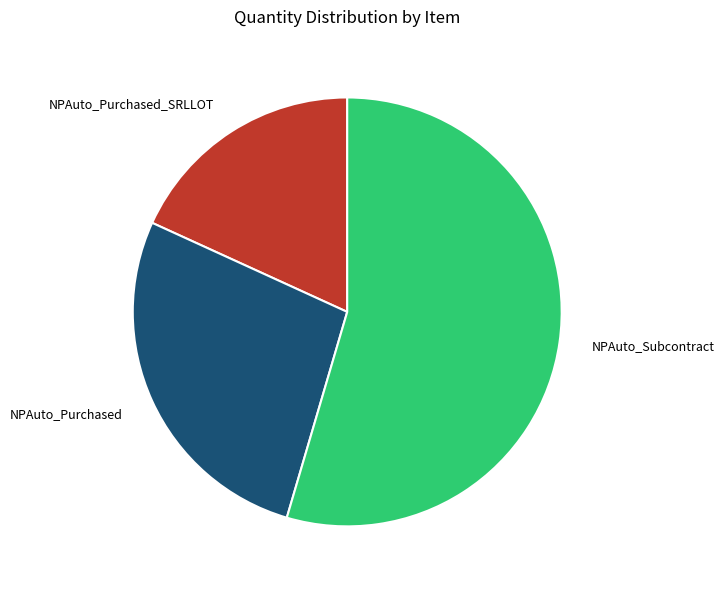

How many segments does this pie chart have?

3